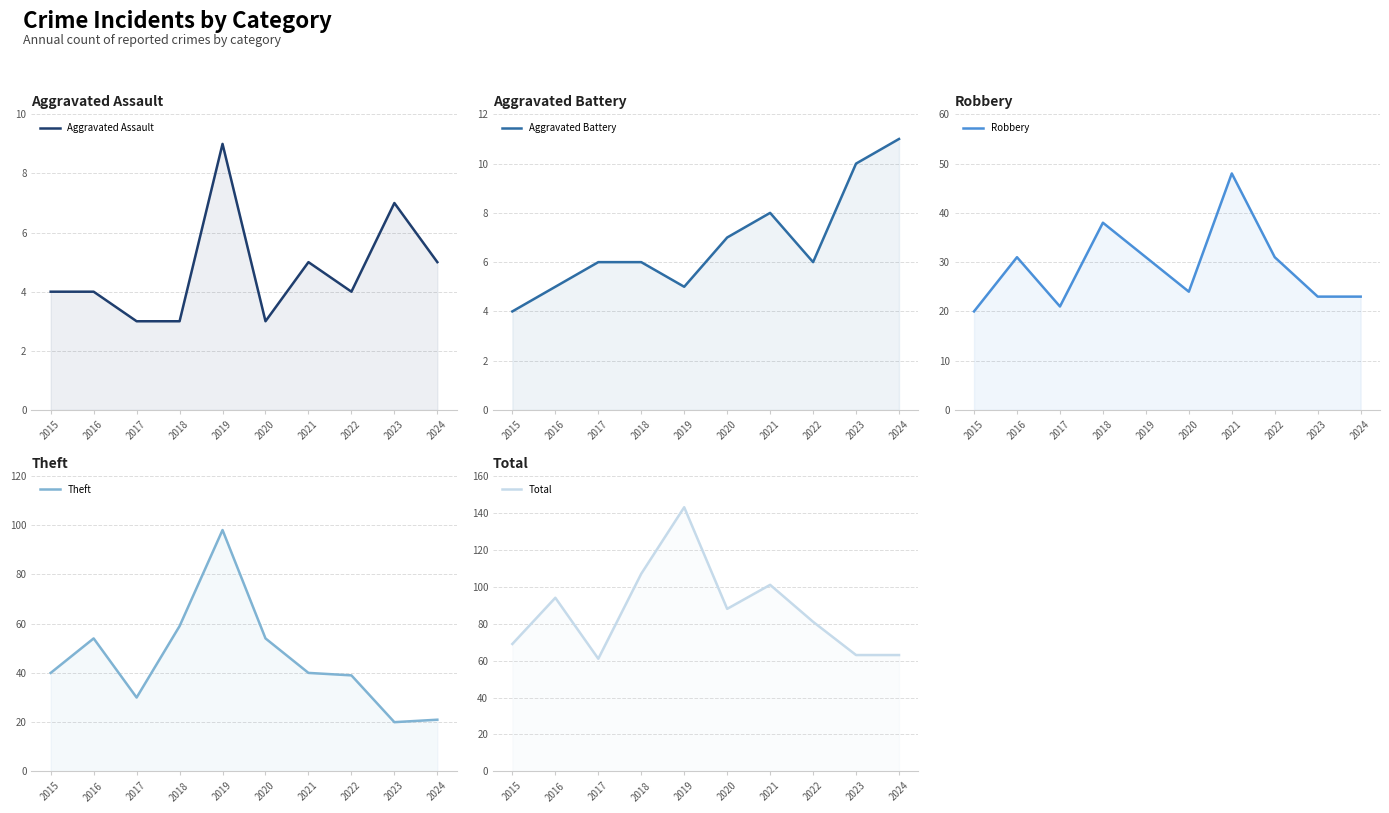

Does the chart display data point markers on the line(s)?

No